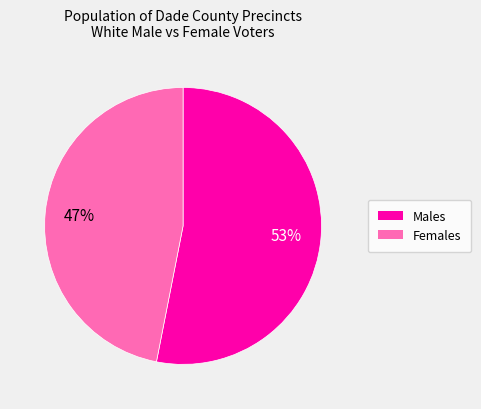

Is there any slice that represents more than half of the pie?

Yes